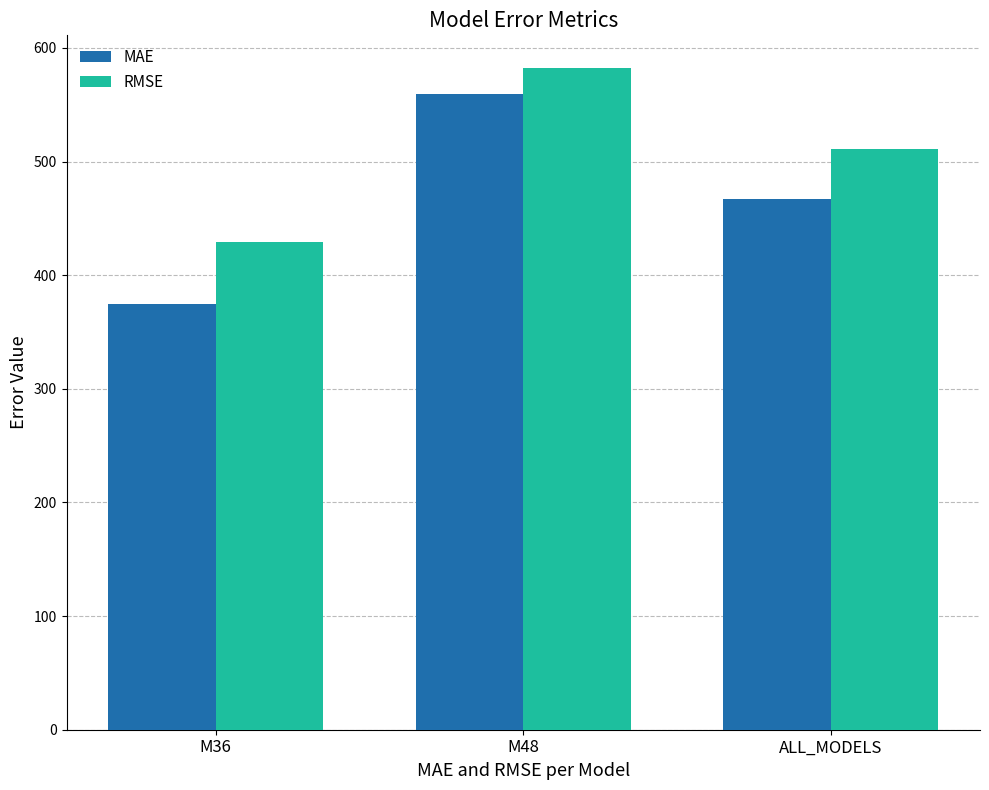

Which series has the largest range (max minus min)?

MAE